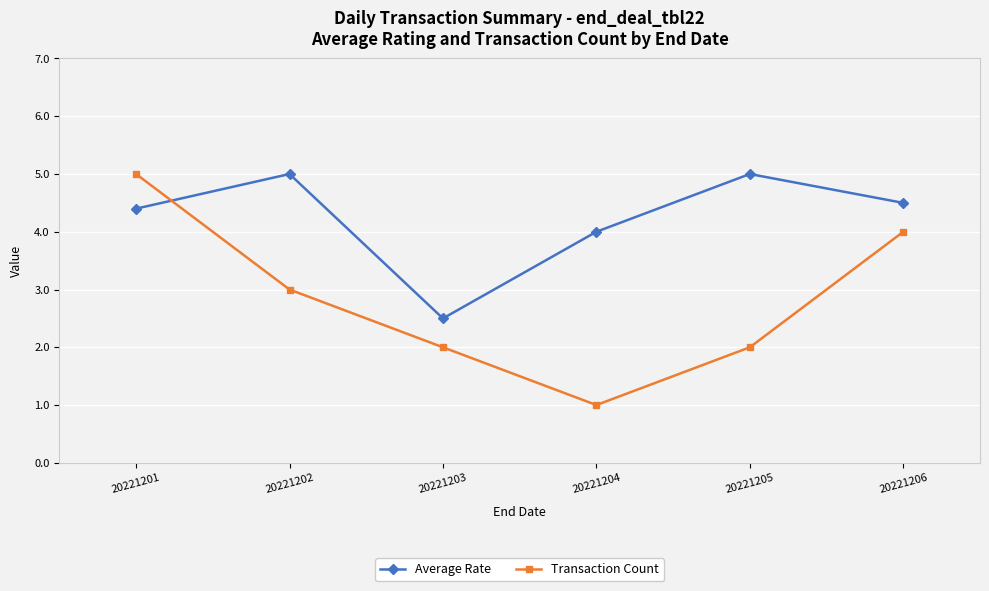

What is the spread (max minus min) of values at 20221203?

0.5